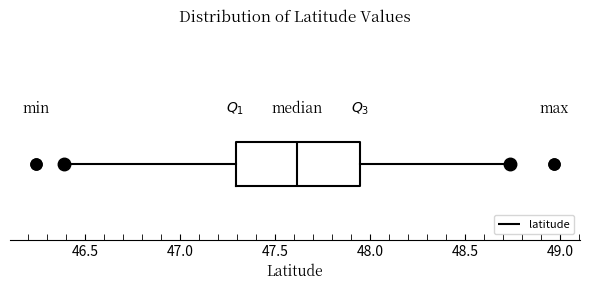

Read this box plot against the x-axis: the position of the median line, the range covered by the box, and the ends of both whiskers. The values are not printed on the chart, so give them approximately, as read against the axis.

median 47.60, box 47.30 to 47.95, whiskers 46.40 to 48.75